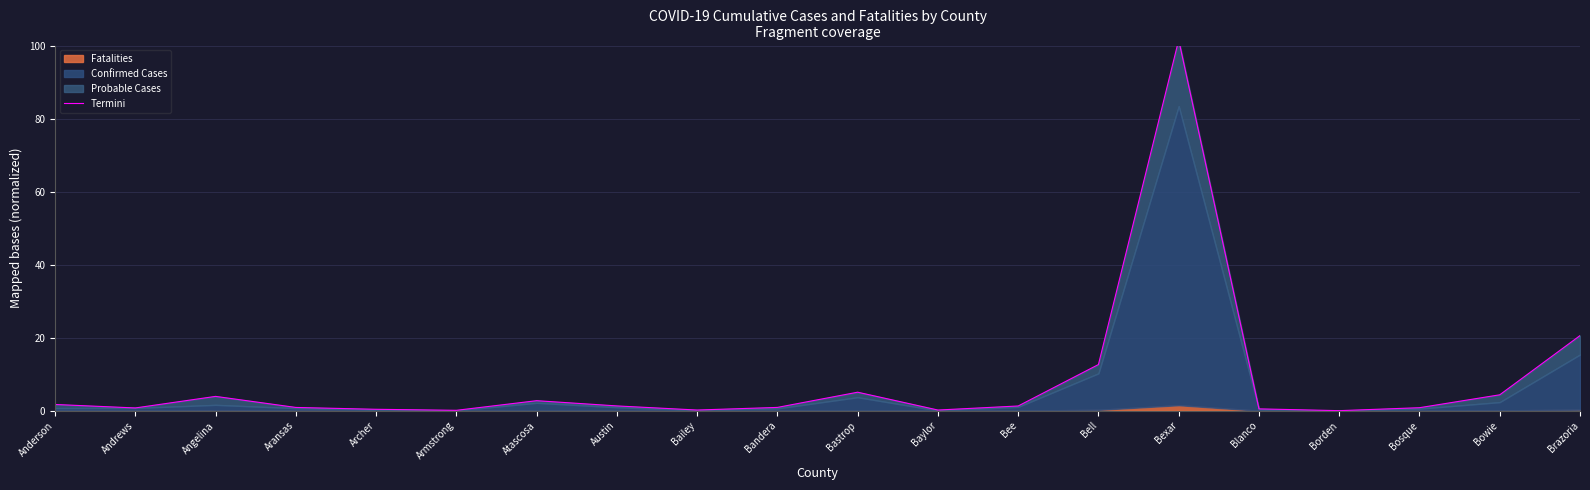

What is the label of the 9th point from the left?

Bailey